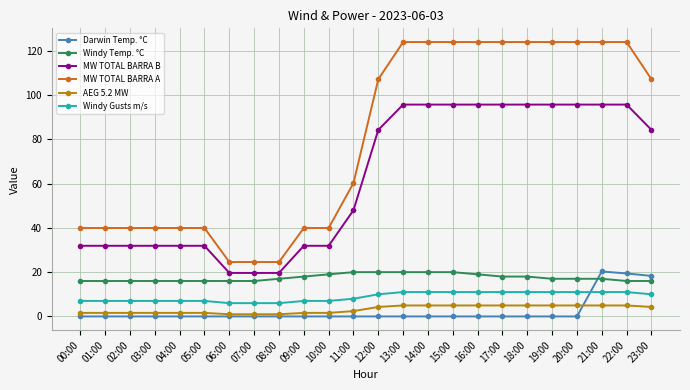

What is the label of the 21st point from the left?

20:00